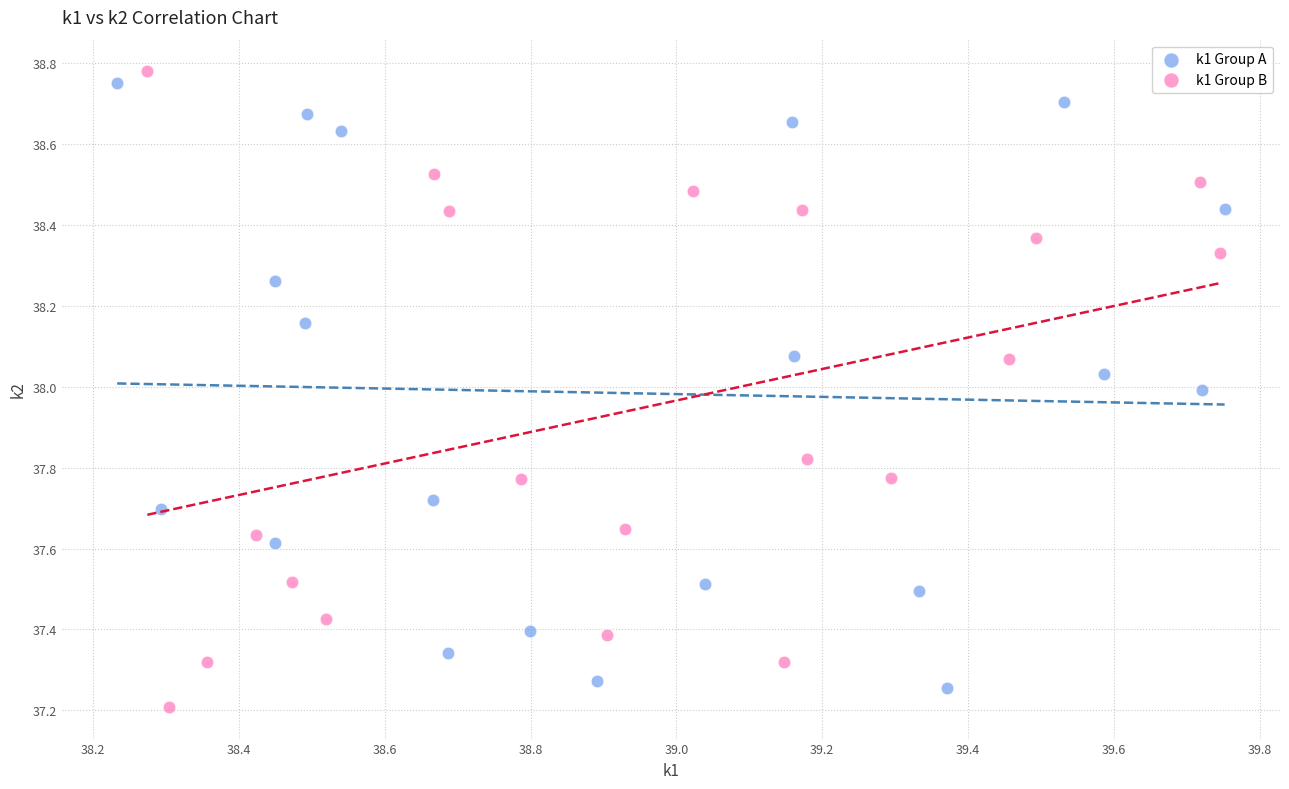

Which series has the largest Y range (max minus min)?

k1 Group B